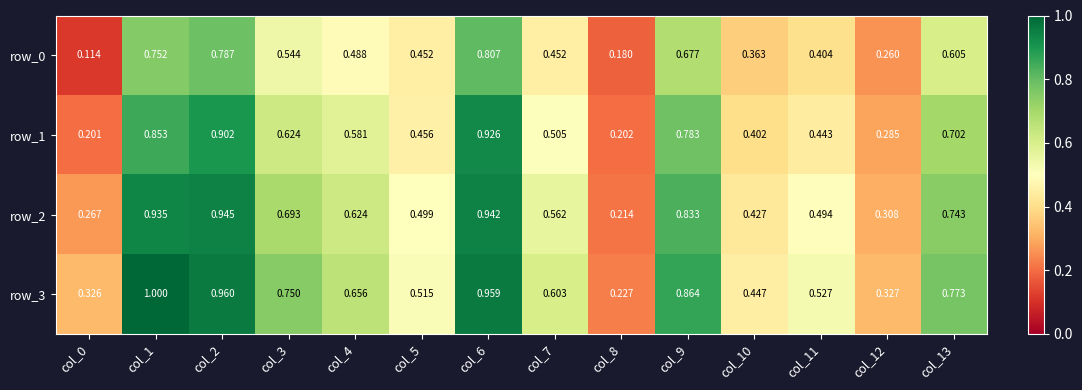

What is the difference between the highest and lowest values at col_7?

0.2